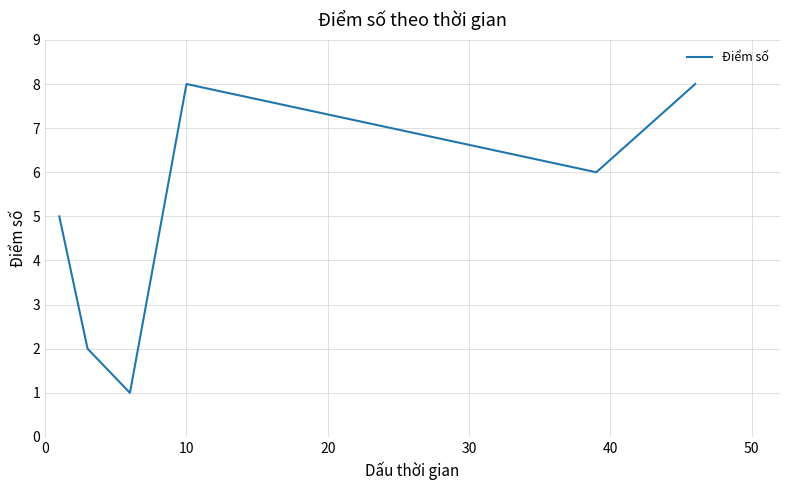

What is the minimum value shown in the chart?

1